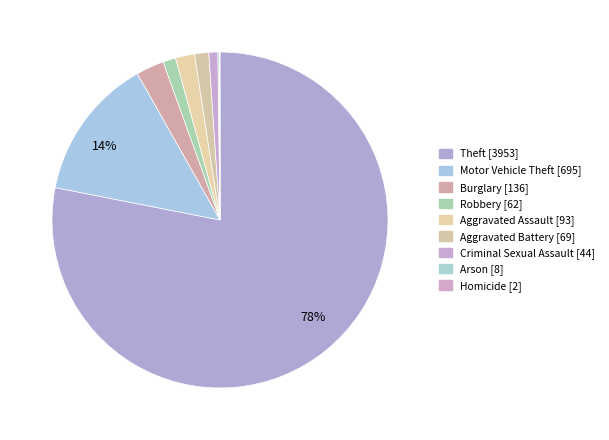

The Robbery slice represents 1% of the pie. True or false?

True